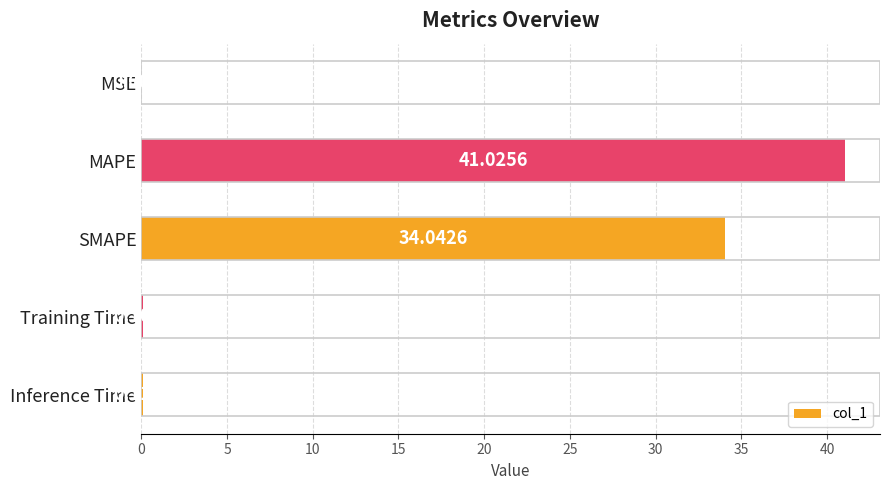

At which label is the value closest to 20?

SMAPE